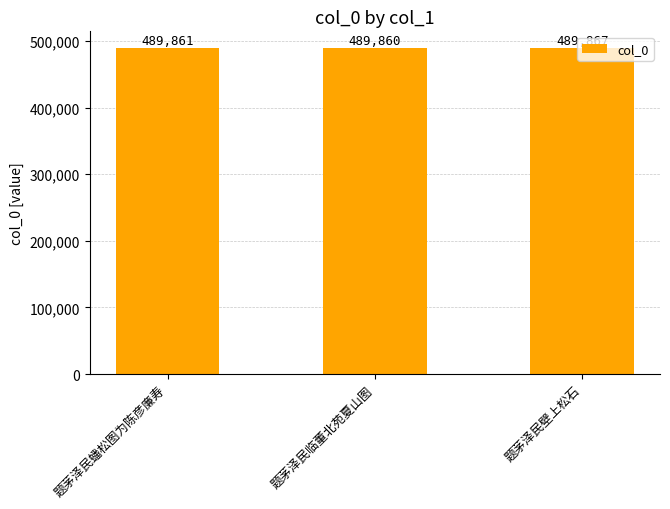

The chart shows a value of 721037 at 题茅泽民蟠松图为陈彦廉寿. True or false?

False